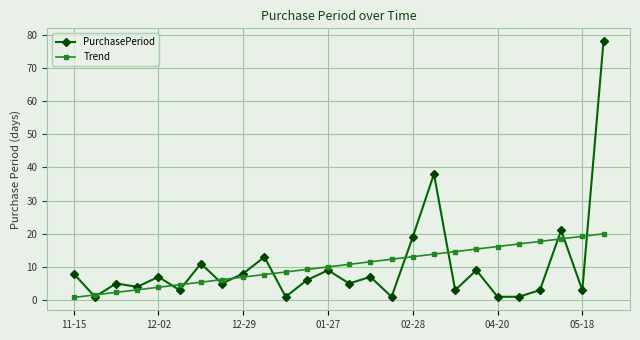

List the series in order of their peak value, highest first.

PurchasePeriod, Trend